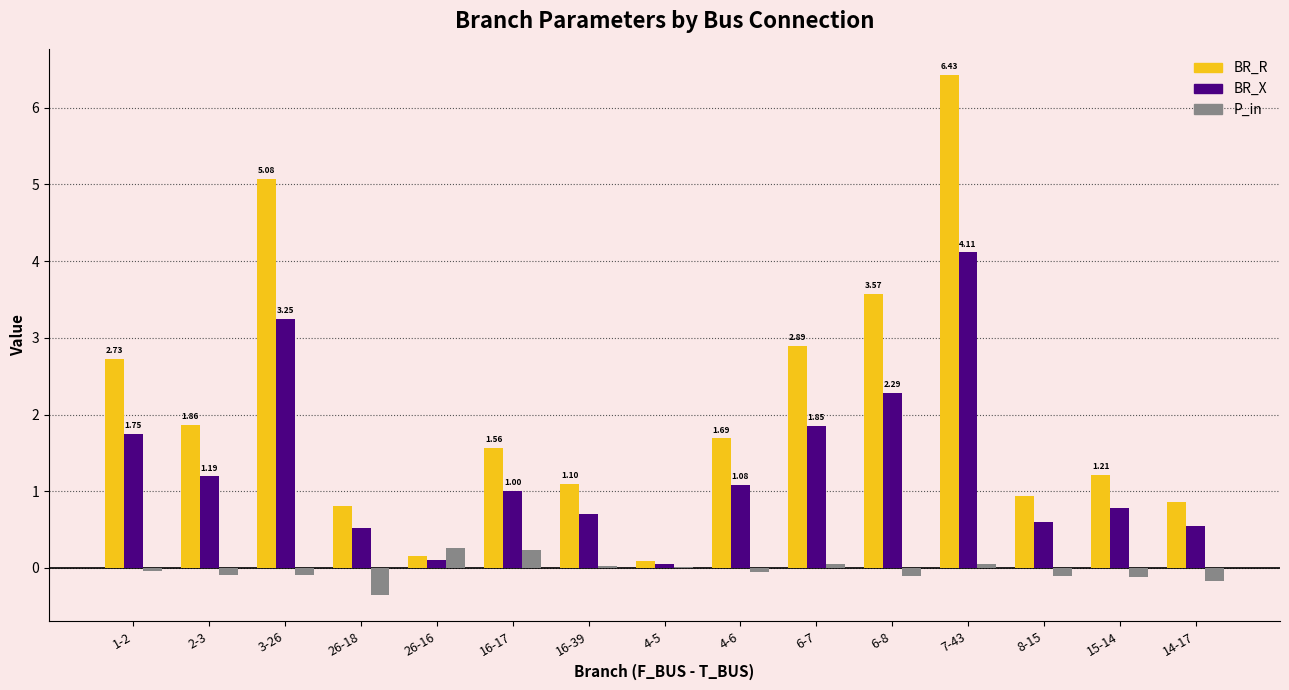

Between 3-26 and 4-6, which series saw the biggest shift?

BR_R